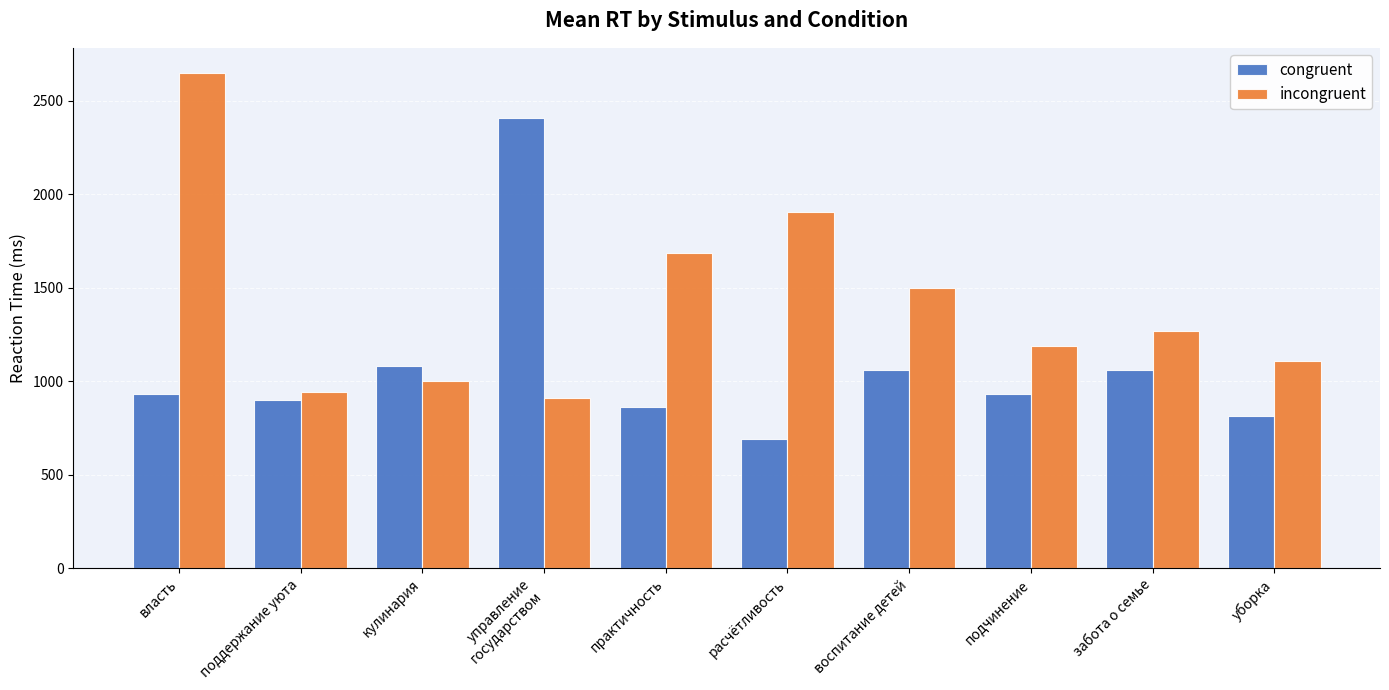

What are all the series names shown in the legend?

congruent, incongruent